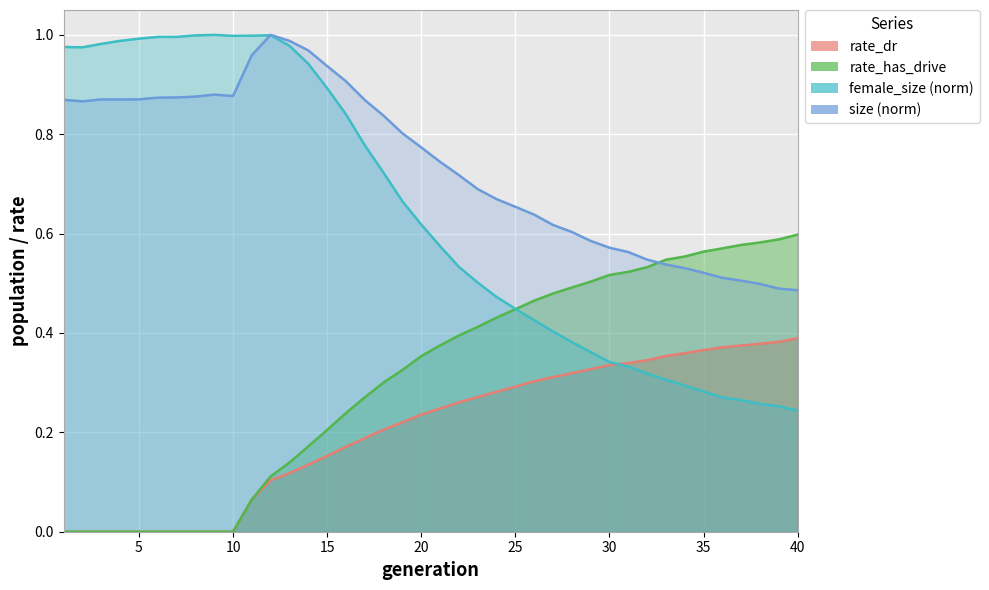

Reading left to right, what are all the values shown in this chart?

size: 0.9	0.9	0.9	0.9	0.9	0.9	0.9	0.9	0.9	0.9	1.0	1.0	1.0	1.0	0.9	0.9	0.9	0.8	0.8	0.8	0.7	0.7	0.7	0.7	0.7	0.6	0.6	0.6	0.6	0.6	0.6	0.5	0.5	0.5	0.5	0.5	0.5	0.5	0.5	0.5
female_size: 1.0	1.0	1.0	1.0	1.0	1.0	1.0	1.0	1.0	1.0	1.0	1.0	1.0	0.9	0.9	0.8	0.8	0.7	0.7	0.6	0.6	0.5	0.5	0.5	0.4	0.4	0.4	0.4	0.4	0.3	0.3	0.3	0.3	0.3	0.3	0.3	0.3	0.3	0.3	0.2
rate_dr: 0.0	0.0	0.0	0.0	0.0	0.0	0.0	0.0	0.0	0.0	0.1	0.1	0.1	0.1	0.2	0.2	0.2	0.2	0.2	0.2	0.2	0.3	0.3	0.3	0.3	0.3	0.3	0.3	0.3	0.3	0.3	0.3	0.4	0.4	0.4	0.4	0.4	0.4	0.4	0.4
rate_has_drive: 0.0	0.0	0.0	0.0	0.0	0.0	0.0	0.0	0.0	0.0	0.1	0.1	0.1	0.2	0.2	0.2	0.3	0.3	0.3	0.4	0.4	0.4	0.4	0.4	0.4	0.5	0.5	0.5	0.5	0.5	0.5	0.5	0.5	0.6	0.6	0.6	0.6	0.6	0.6	0.6